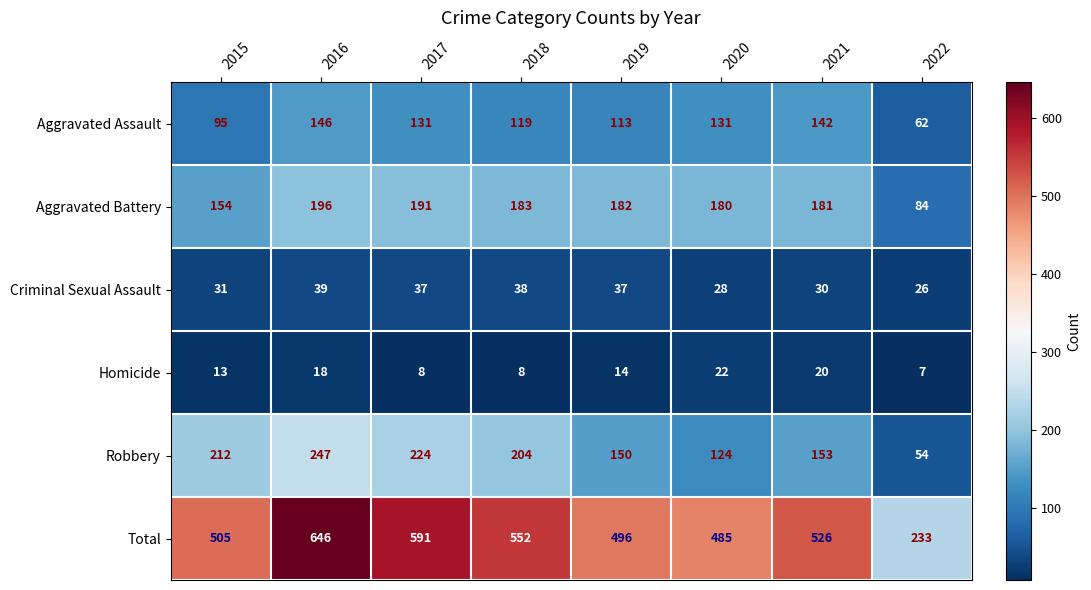

How many data points does each series have?

8